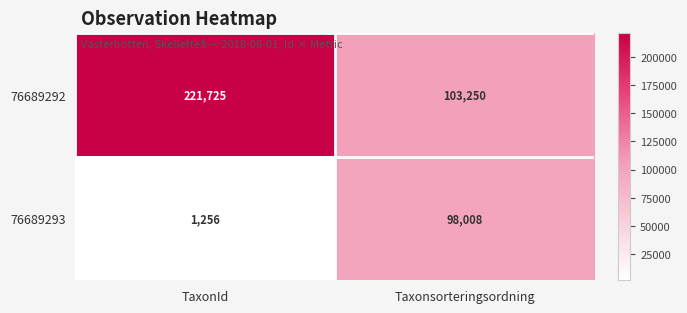

What is the sum of the 76689292 values at Taxonsorteringsordning and TaxonId?

324975